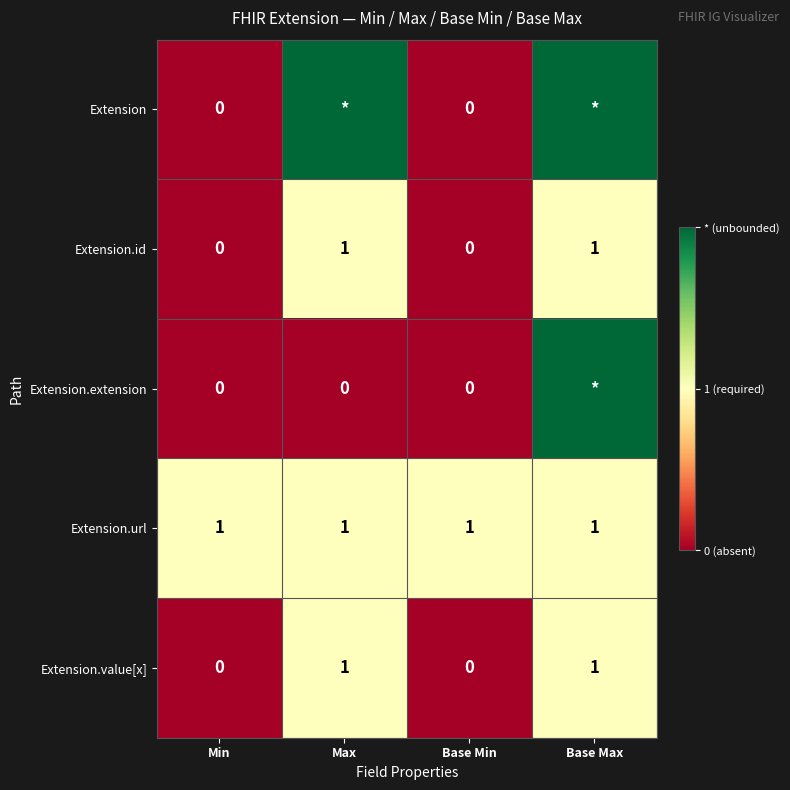

At which category is the sum across all series the highest?

Base Max